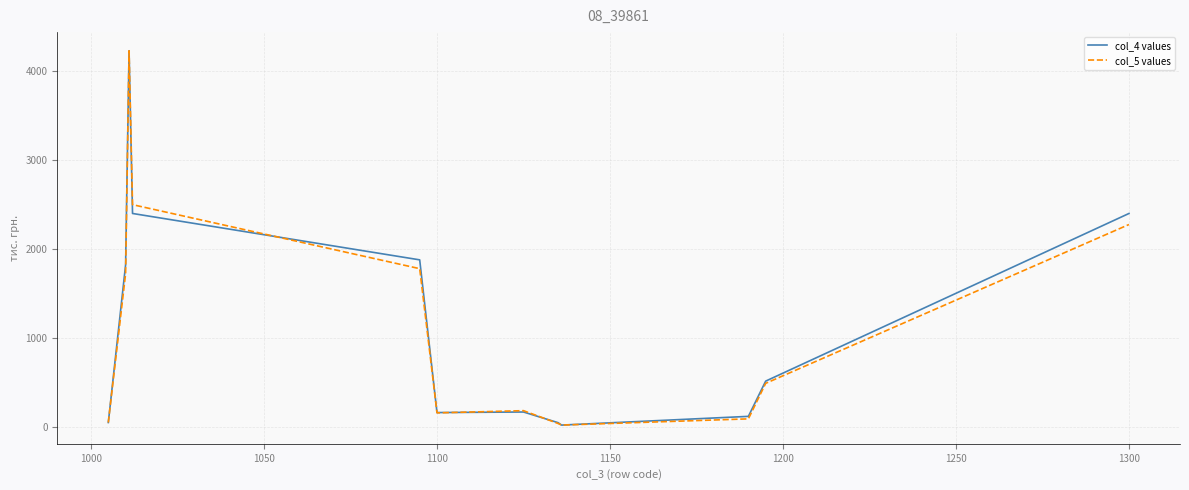

What is the sum of all col_4 values values?

14042